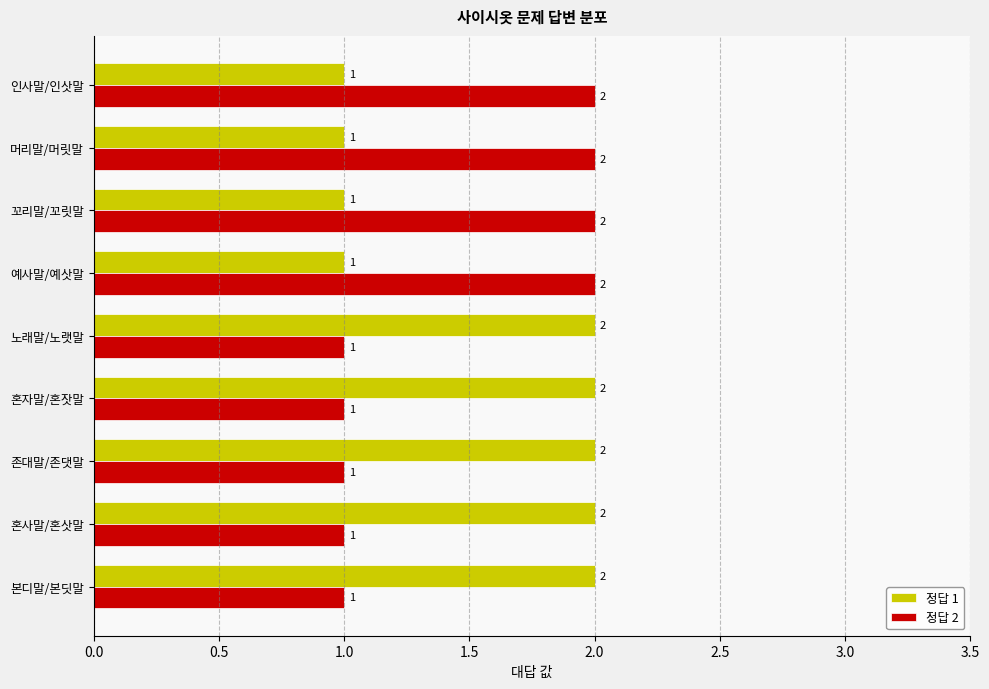

What is the total value across all series at 혼자말/혼잣말?

3